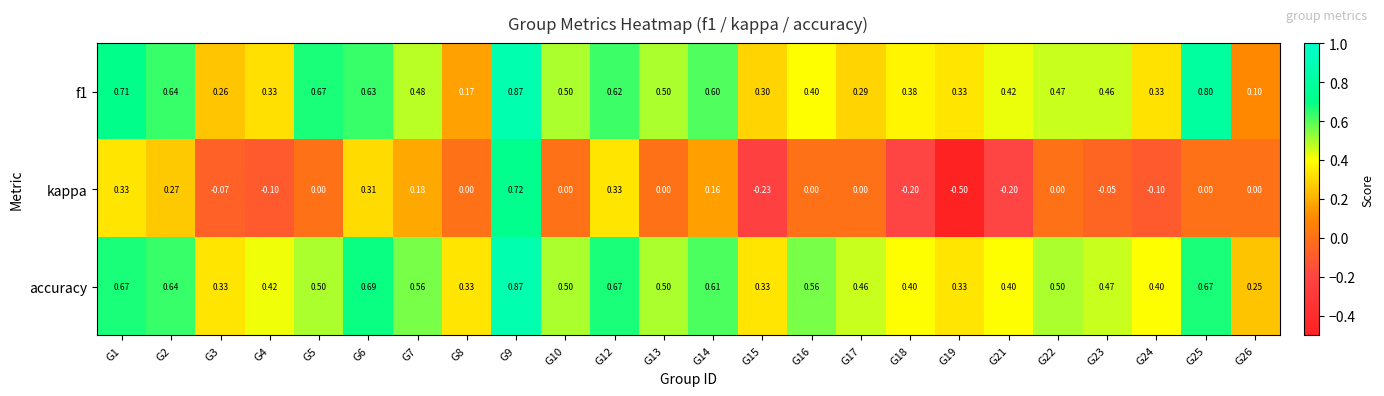

At how many categories does at least one series exceed 0?

24